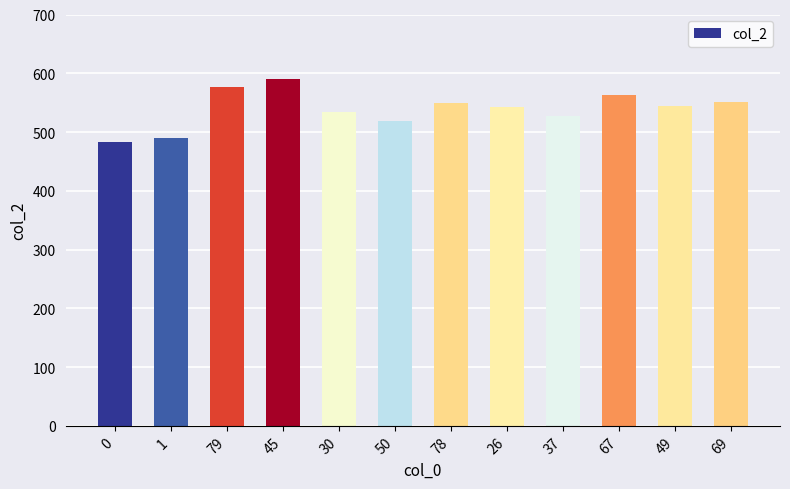

What is the difference between the values at 1 and 67?

73